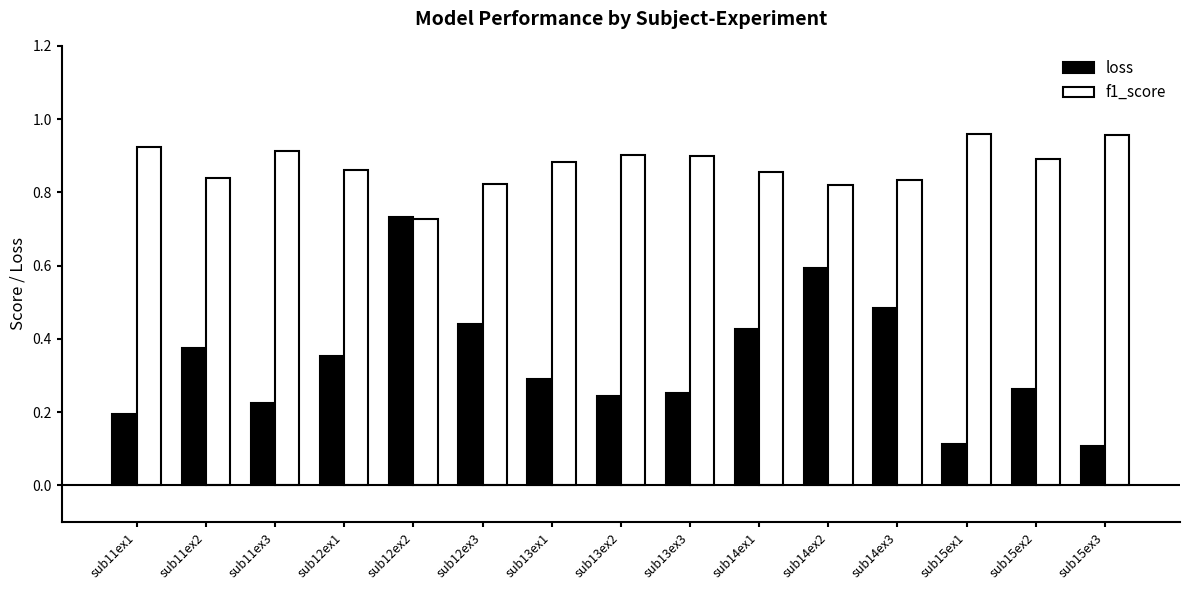

Which series changed the most between sub11ex1 and sub14ex3?

loss